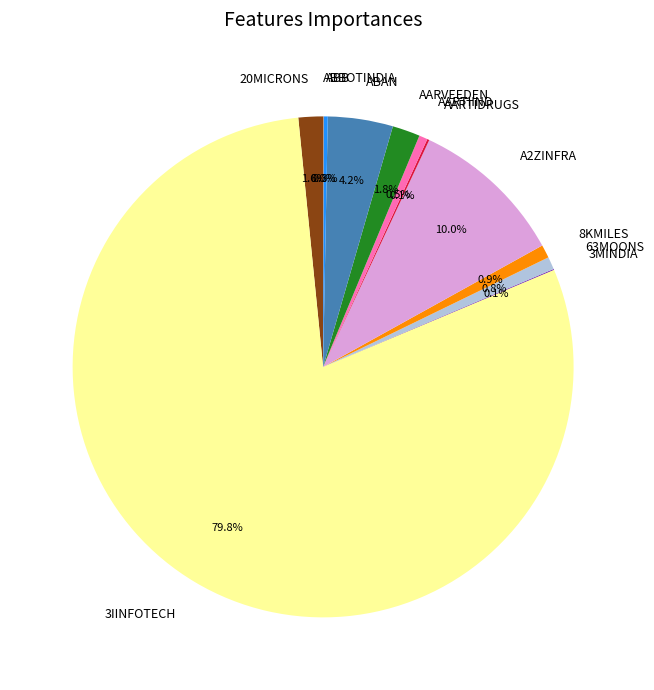

What percentage do 63MOONS and 20MICRONS together represent?

2.4%